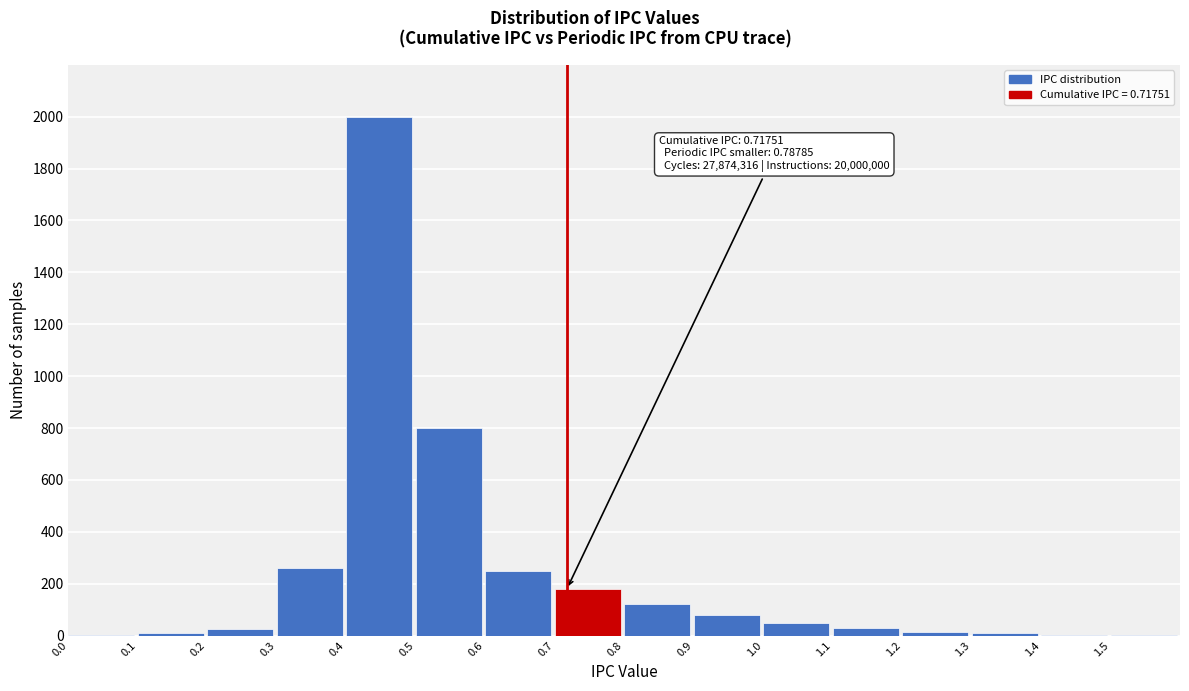

What is the greatest value displayed?

2000